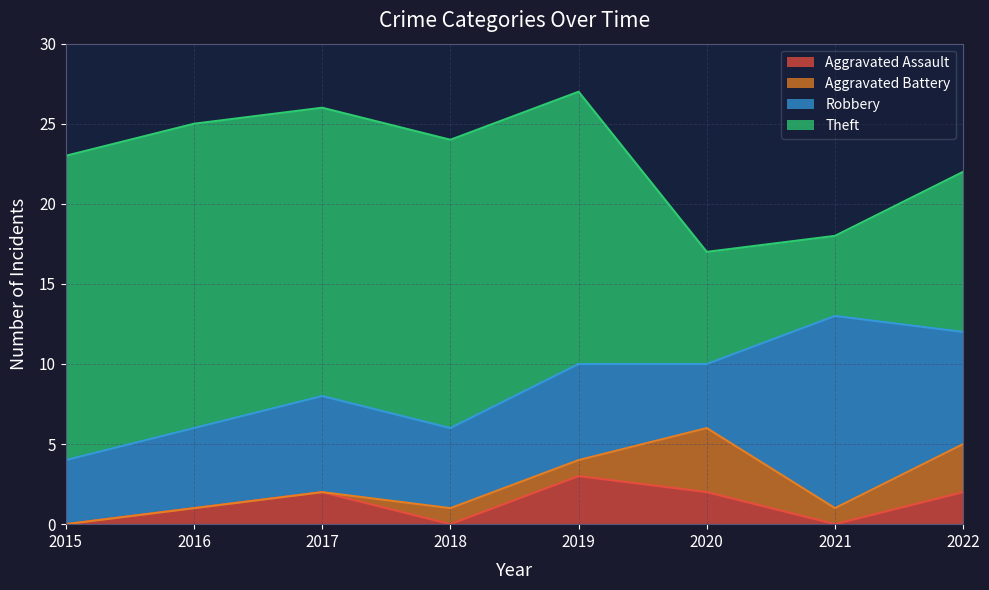

The value of Aggravated Assault at 2015 is 0. True or false?

True